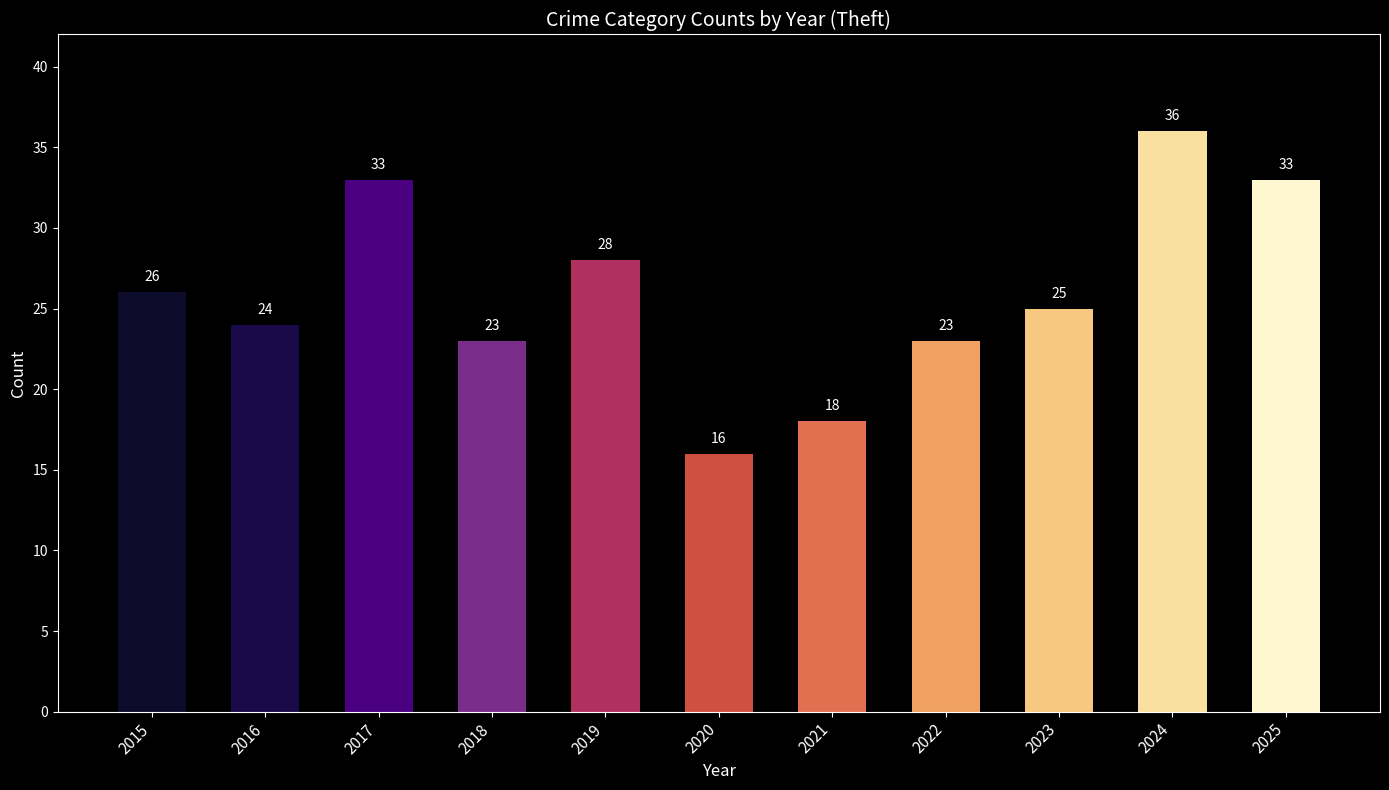

What is the difference between the maximum and minimum values?

20